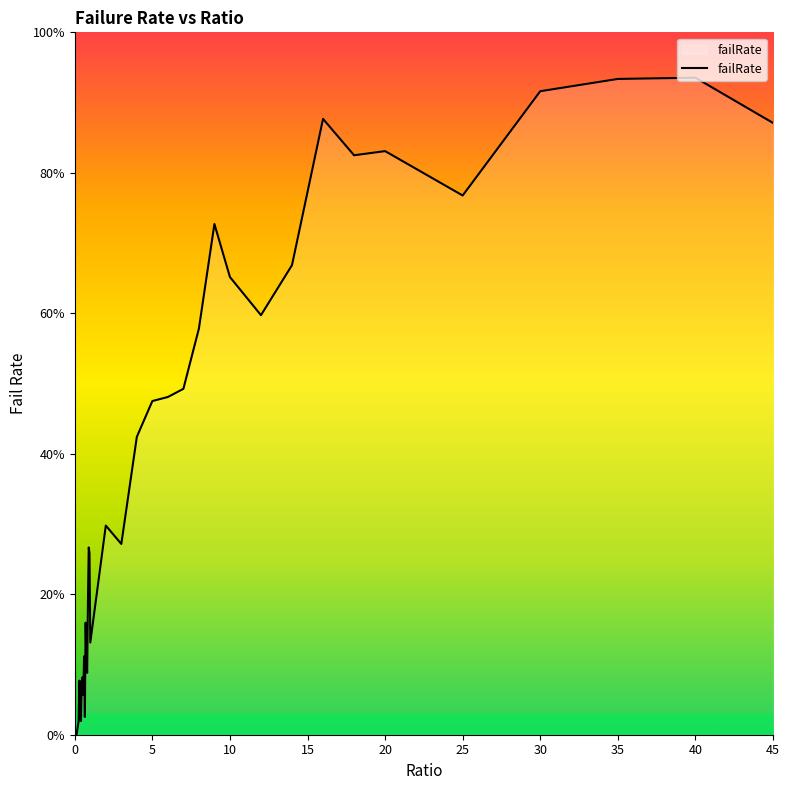

Reading left to right, transcribe all the data shown in this chart.

0.0	0.0	0.0	0.0	0.0	0.0	0.1	0.0	0.0	0.1	0.1	0.1	0.1	0.0	0.2	0.1	0.1	0.2	0.3	0.3	0.1	0.3	0.3	0.4	0.5	0.5	0.5	0.6	0.7	0.7	0.6	0.7	0.9	0.8	0.8	0.8	0.9	0.9	0.9	0.9